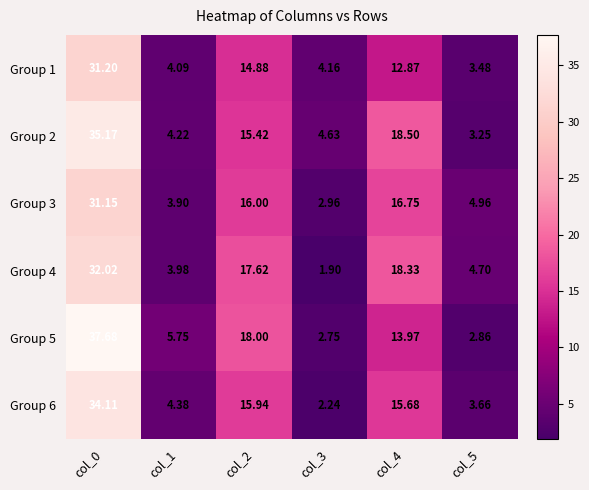

Is the value of Group 3 at col_1 greater than the value of Group 5 at col_5?

Yes